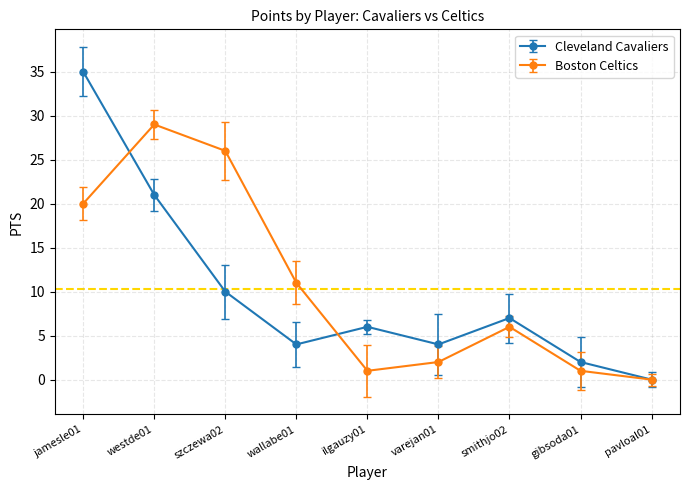

True or false: Boston Celtics has a value of 20 at pavloal01.

False